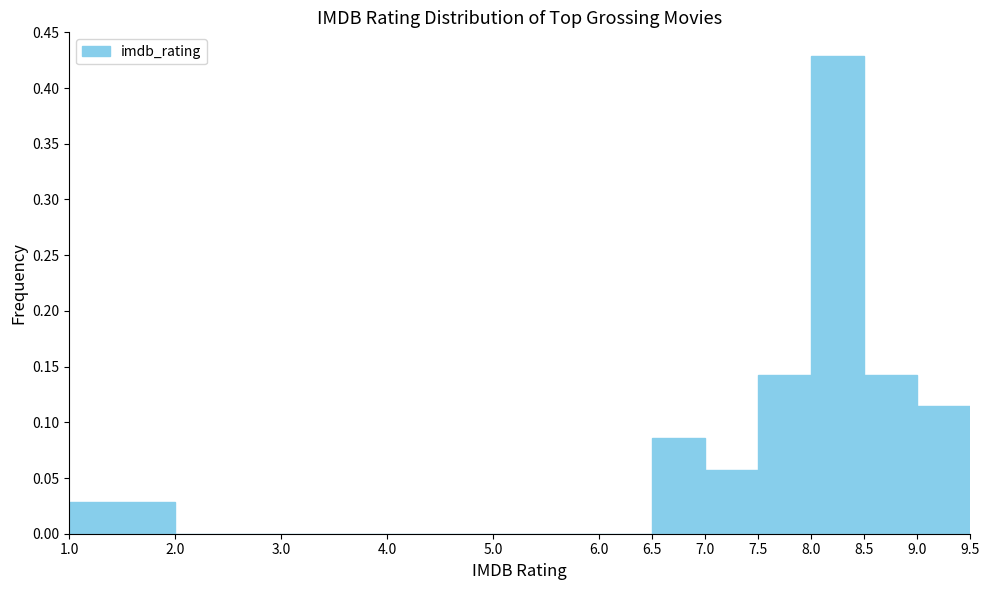

What is the height of the bar covering 7.0 to 7.5 on the x-axis? The values are not printed on the chart, so give them approximately, as read against the axis.

0.055